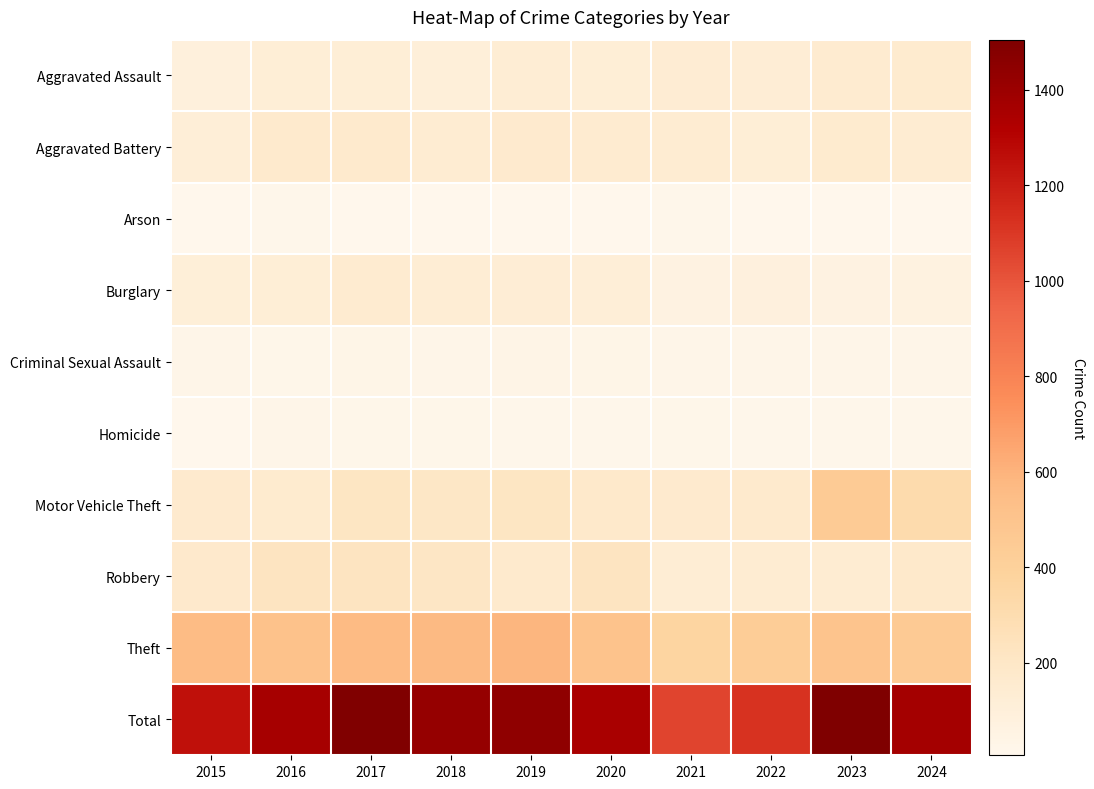

Which series changed the most between 2015 and 2017?

Total